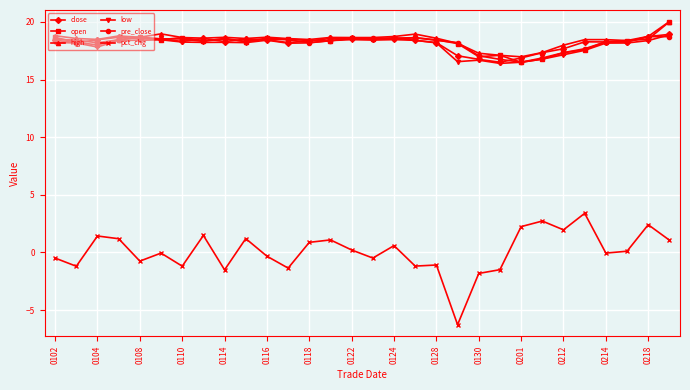

What is the lowest value of the high series?

17.0